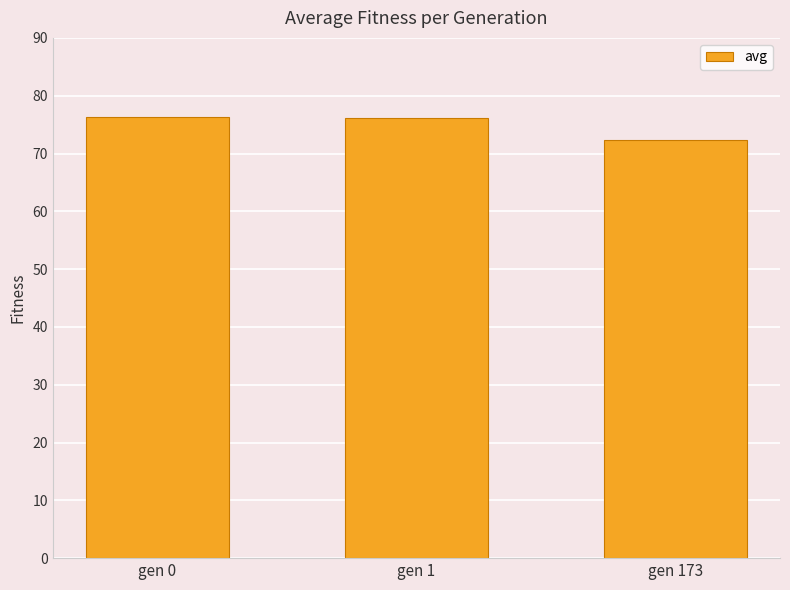

Is it true that the value at gen 173 is 42.1?

False